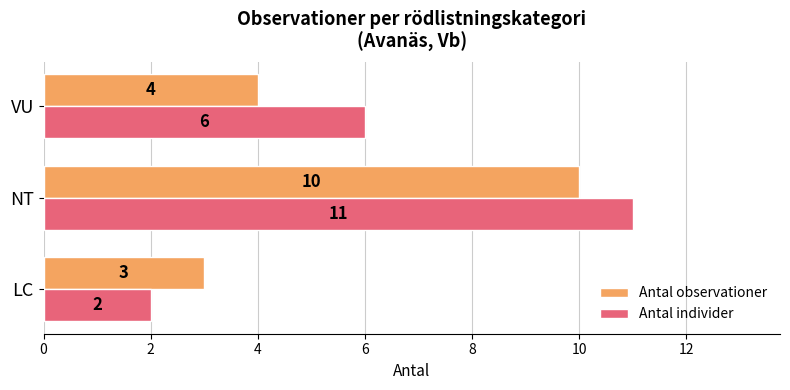

True or false: Antal individer has a value of 3 at LC.

False